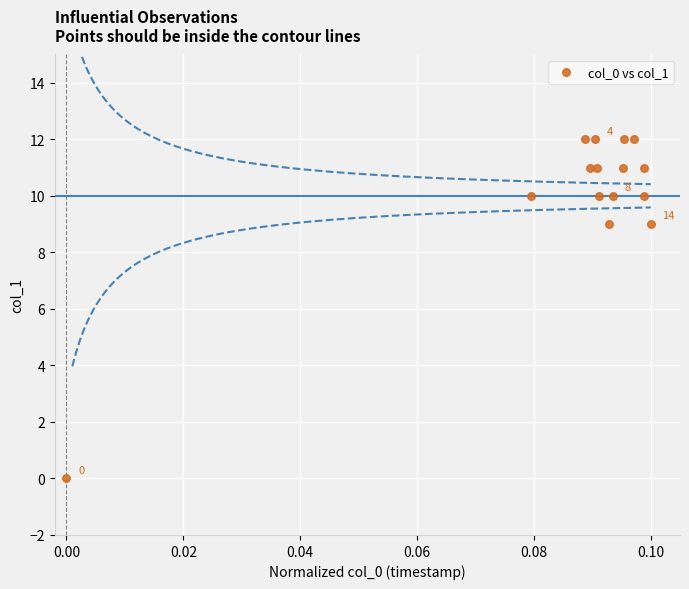

What is the range of Y values (max minus min)?

12